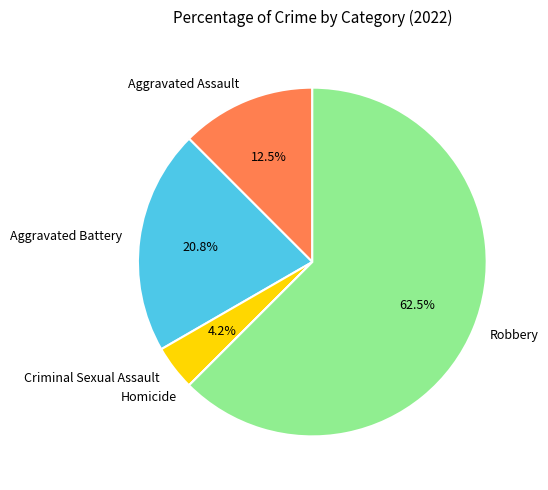

Which category accounts for the majority?

Robbery